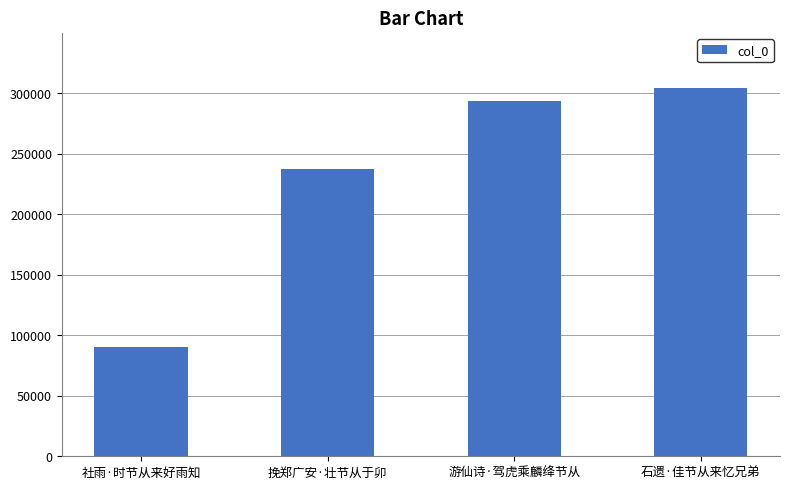

What is the label of the 4th bar from the right?

社雨·时节从来好雨知